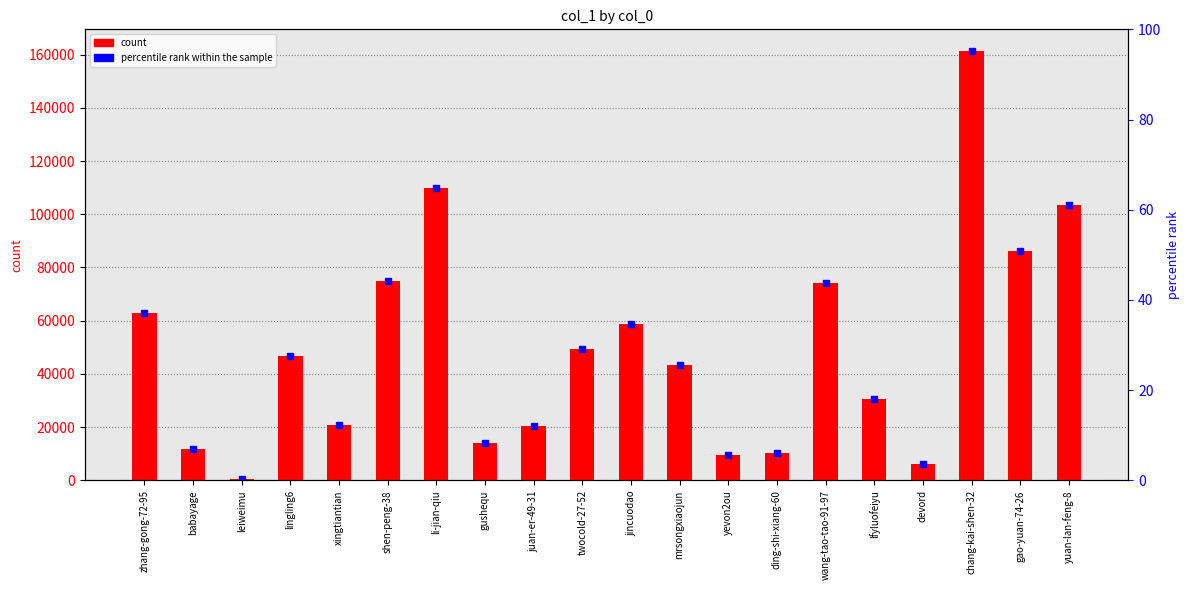

How many bars are there in total?

20